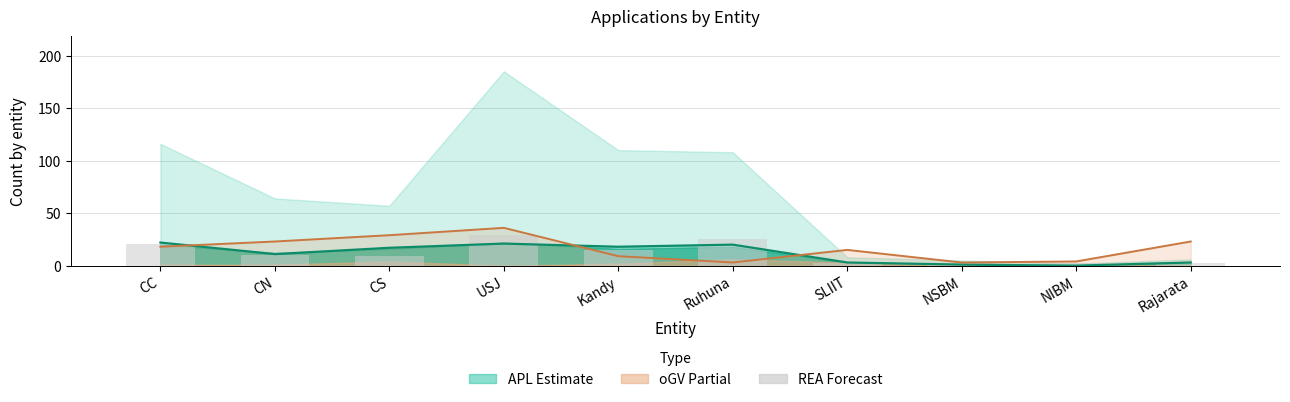

How many data points does each series have?

10